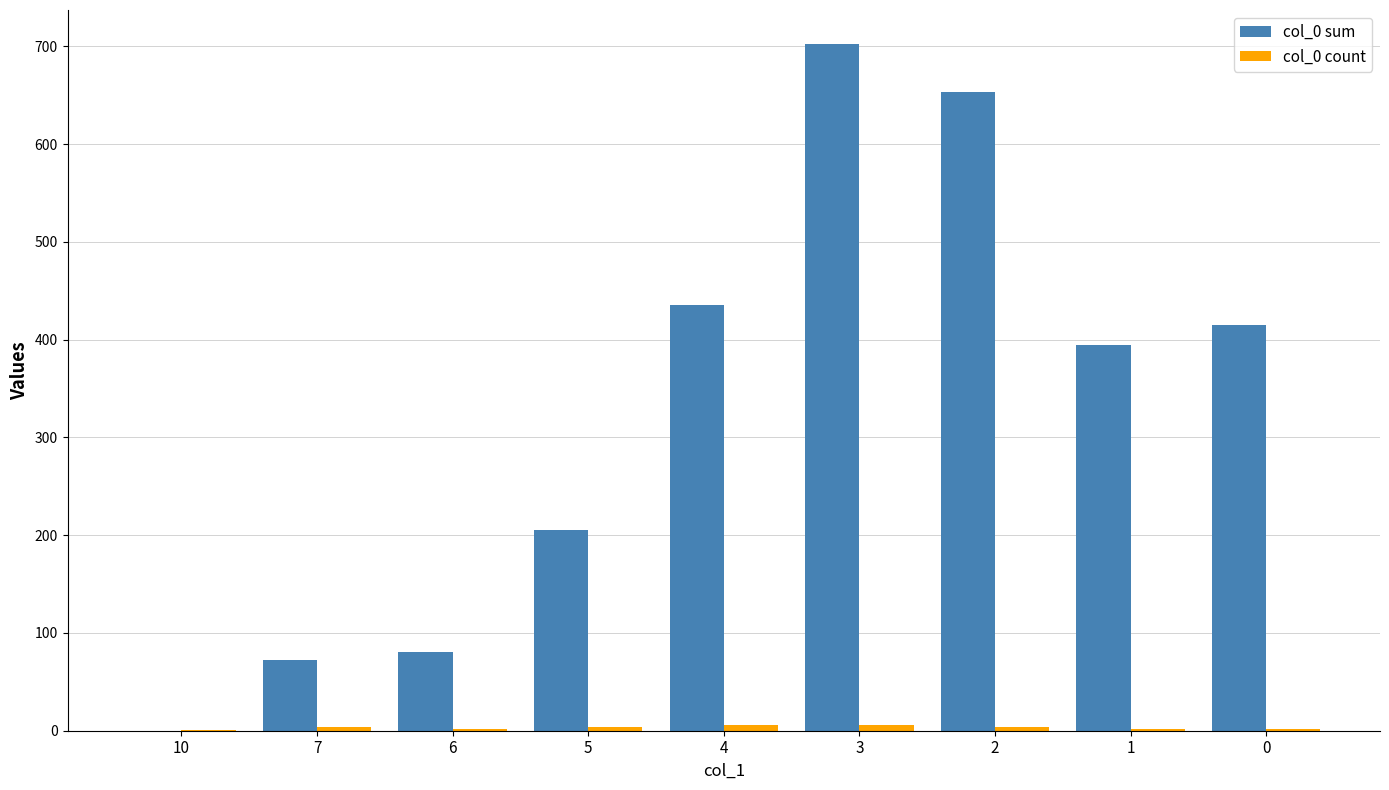

What is the greatest value displayed?

702